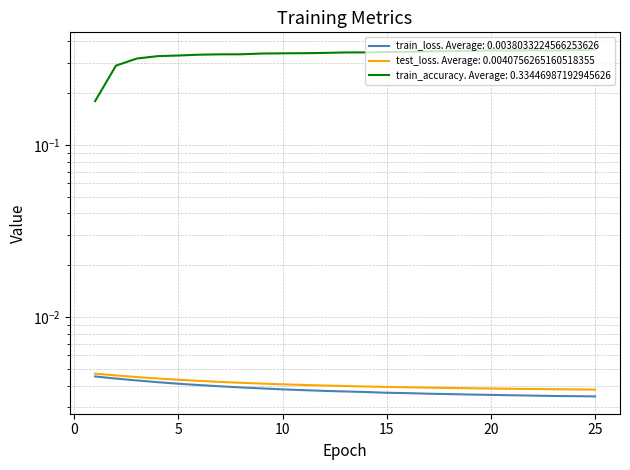

Which series has the widest spread of values?

train_accuracy